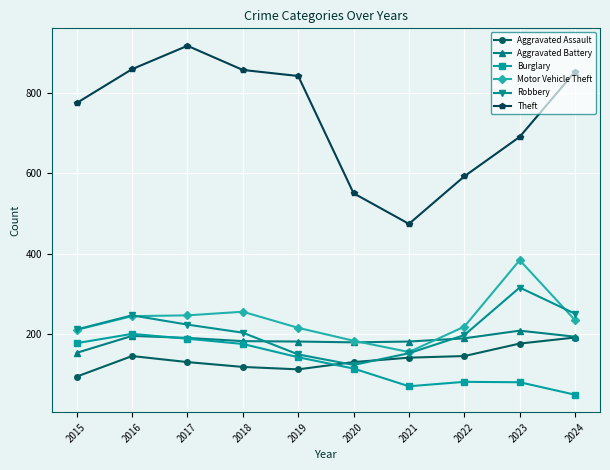

The Motor Vehicle Theft series shows 328 at 2017. True or false?

False